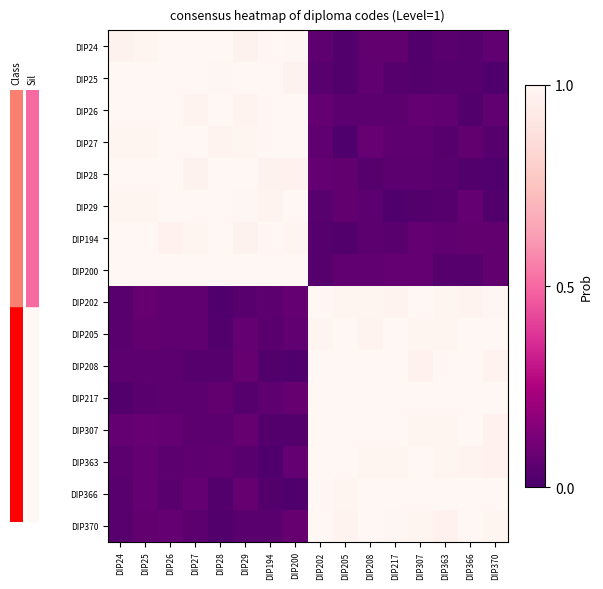

How many distinct data groups are displayed?

16